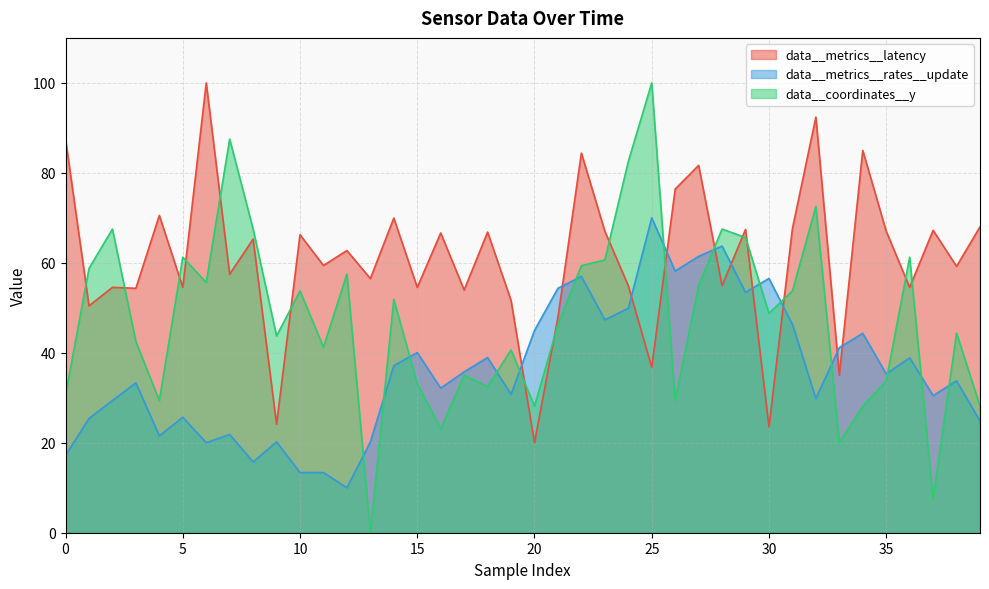

At how many categories does at least one series exceed 57?

30